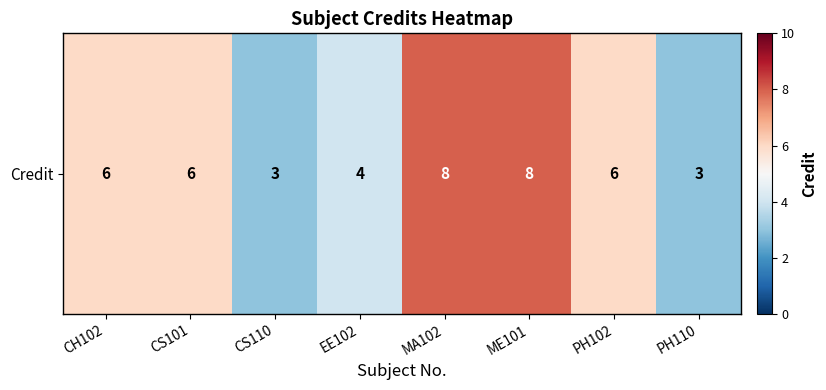

The chart shows a value of 8 at ME101. True or false?

True